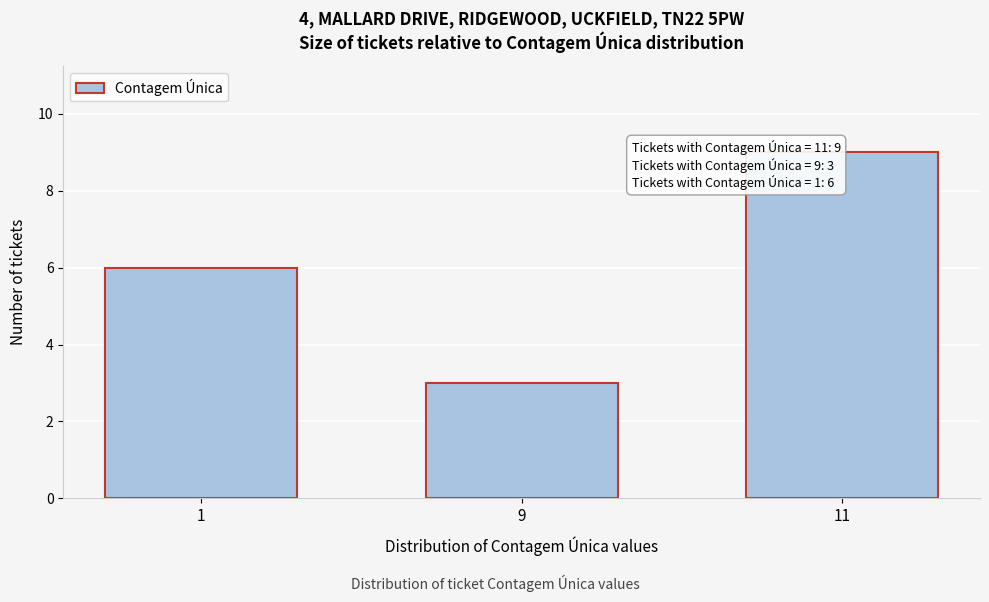

Reading left to right, extract all data points from this chart.

6	3	9